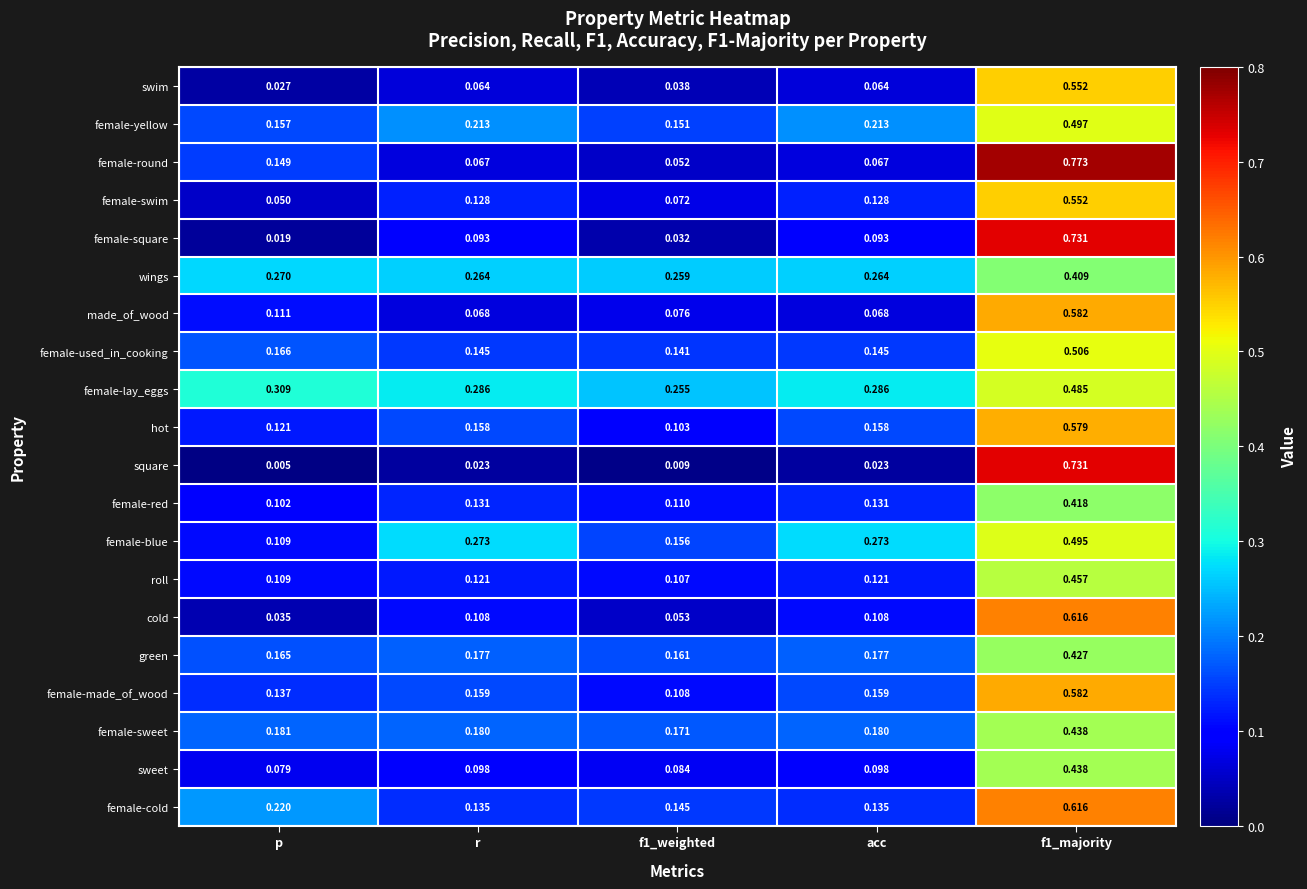

At acc, list the series in order from largest to smallest.

female-lay_eggs, female-blue, wings, female-yellow, female-sweet, green, female-made_of_wood, hot, female-used_in_cooking, female-cold, female-red, female-swim, roll, cold, sweet, female-square, made_of_wood, female-round, swim, square